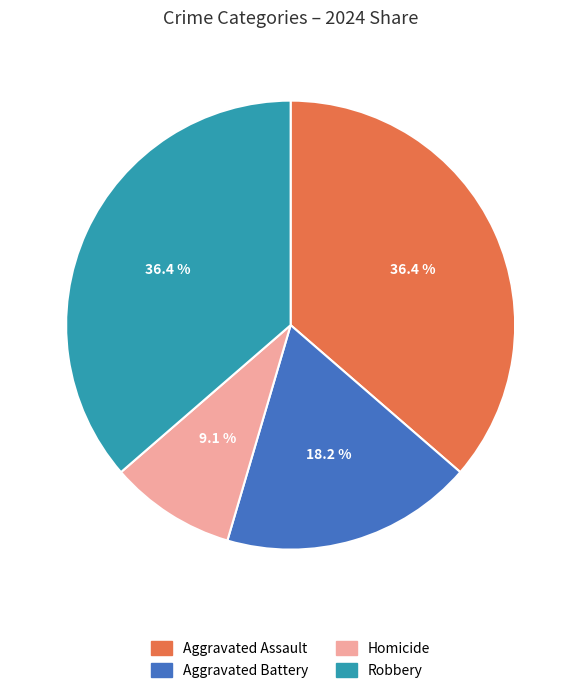

True or false: Homicide accounts for 9% of the total.

True